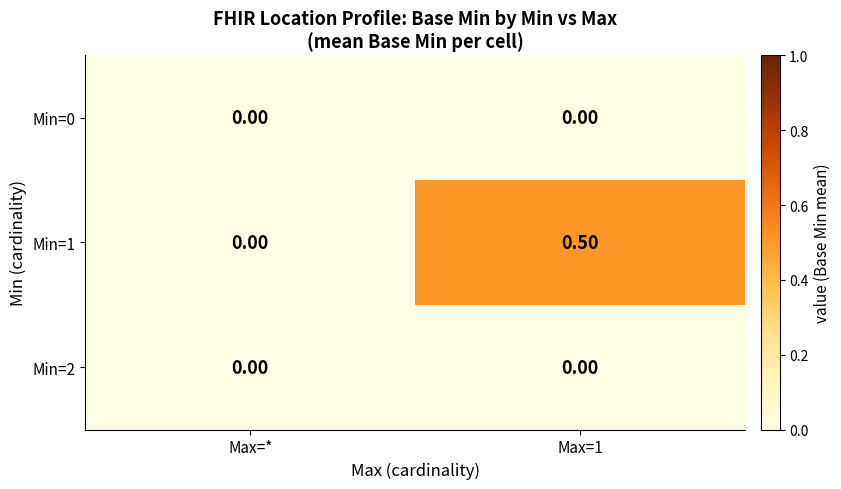

Count the number of data series in this chart.

3